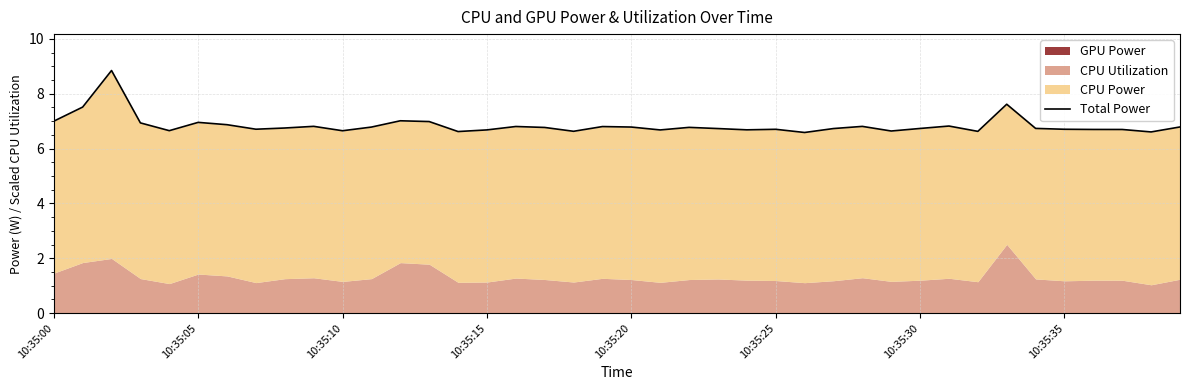

The chart shows a value of 6.8 at 39. True or false?

True